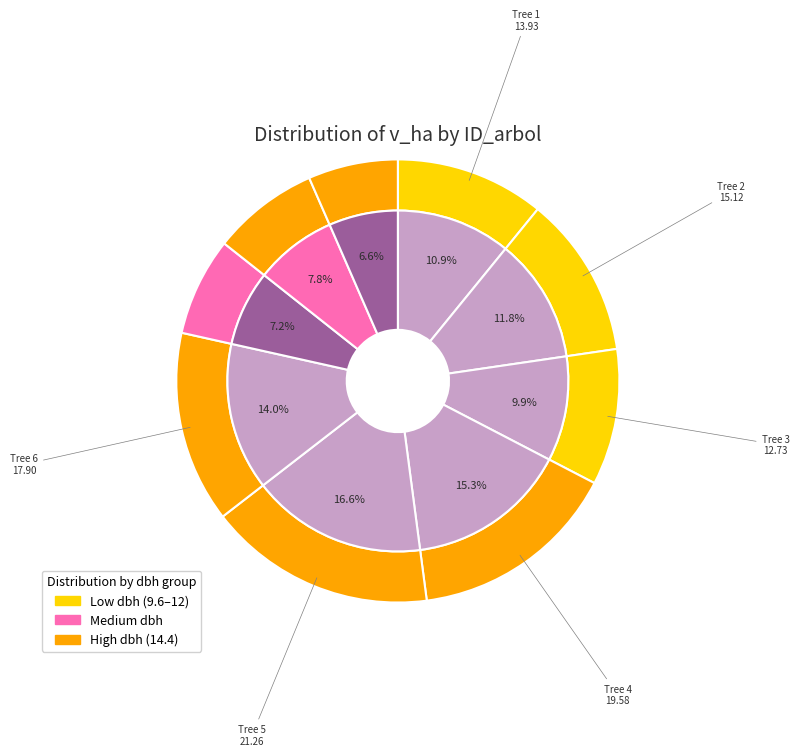

Count the number of slices in the pie.

9